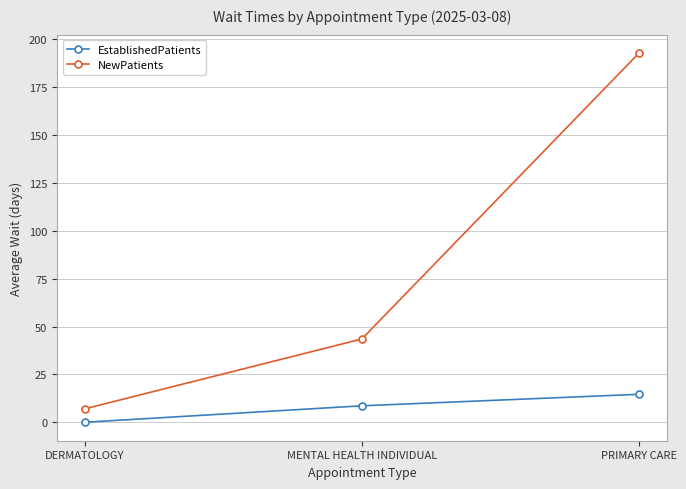

How many data points does each series have?

3